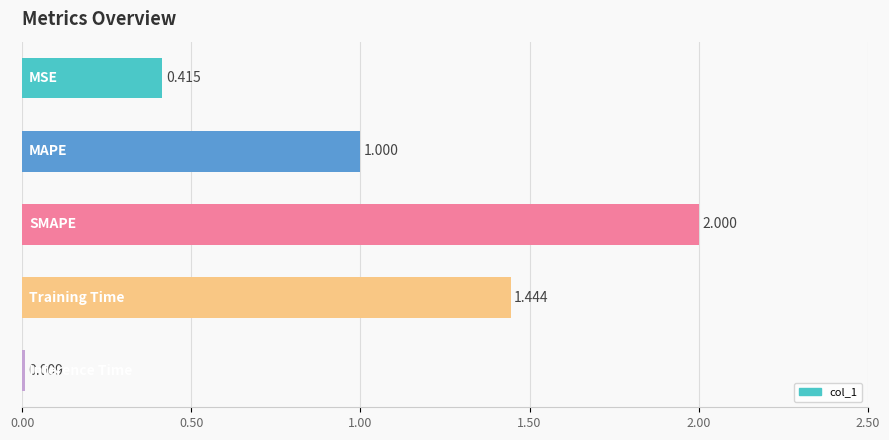

How many data points are above 1?

3